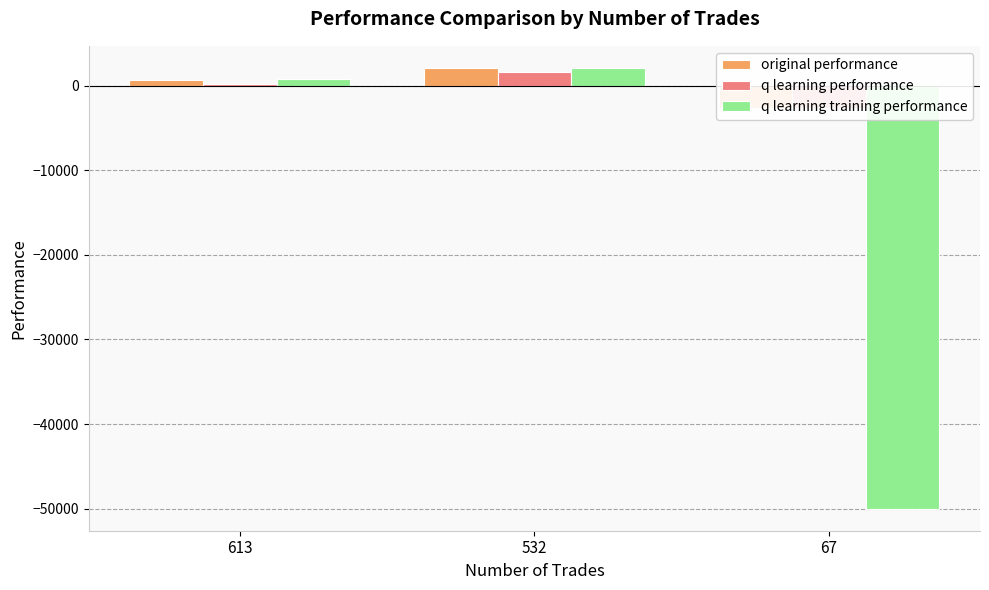

What is the sum of all q learning training performance values?

-47224.8